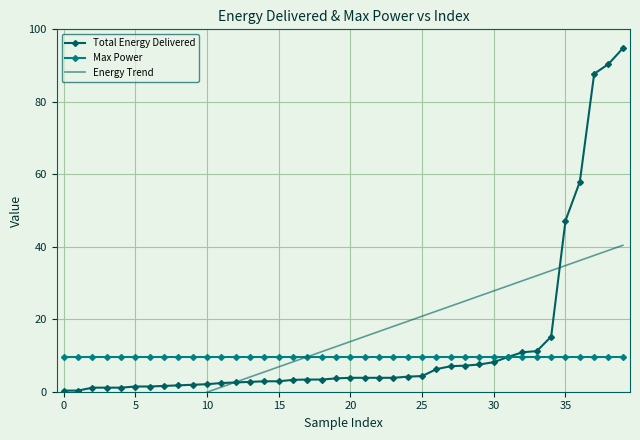

What is the highest value of the Max Power series?

9.6